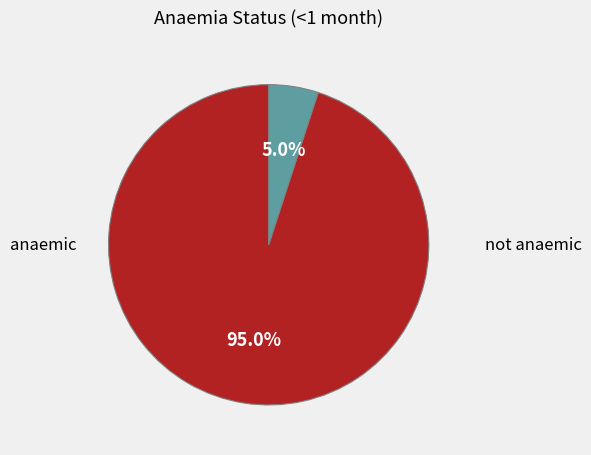

Is there a majority slice in this chart?

Yes